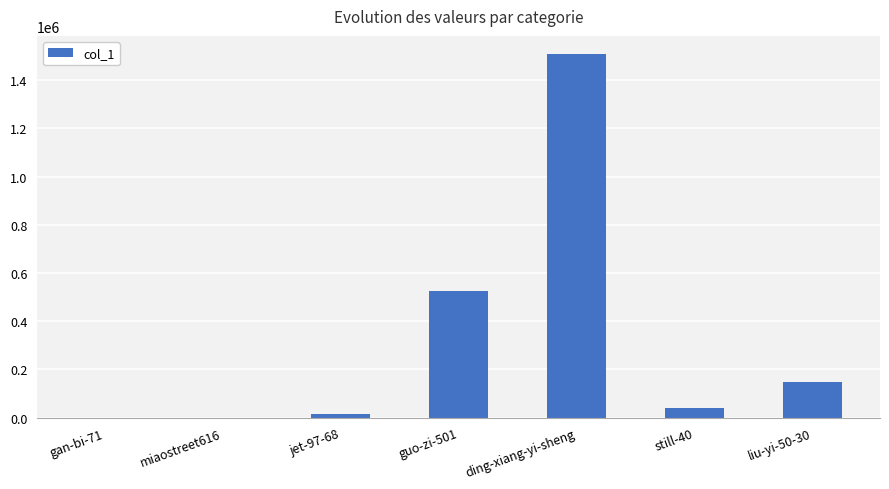

Between ding-xiang-yi-sheng and jet-97-68, which is larger?

ding-xiang-yi-sheng